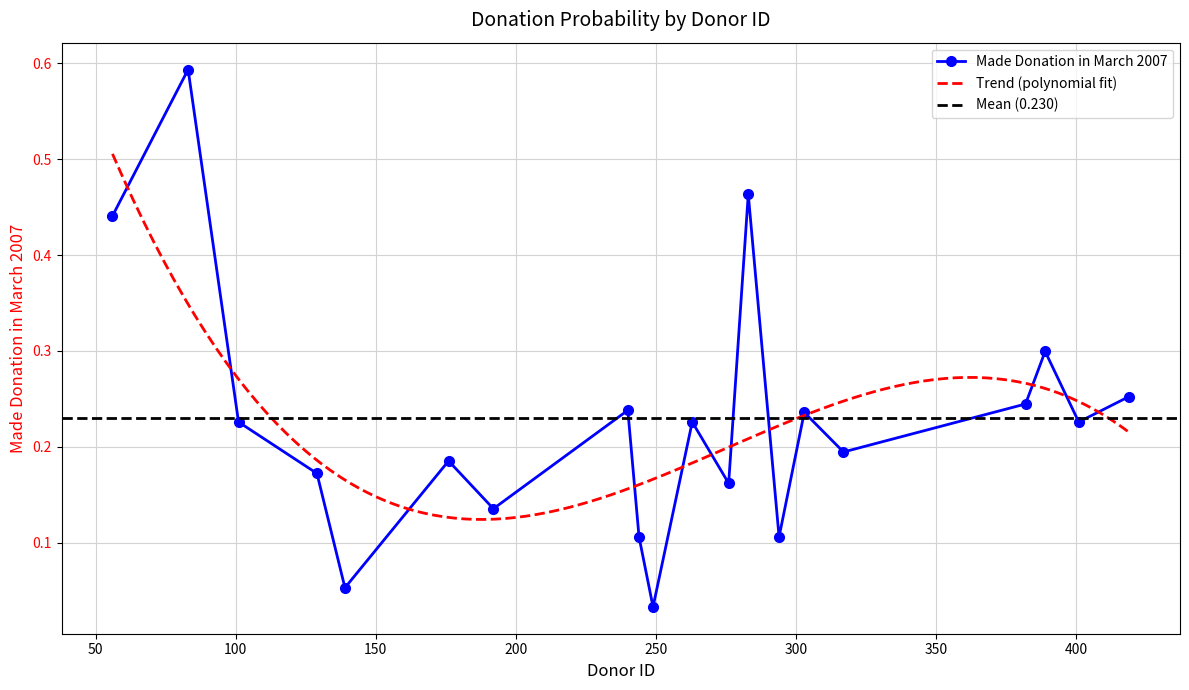

The chart shows a value of 0.2 at 401. True or false?

True